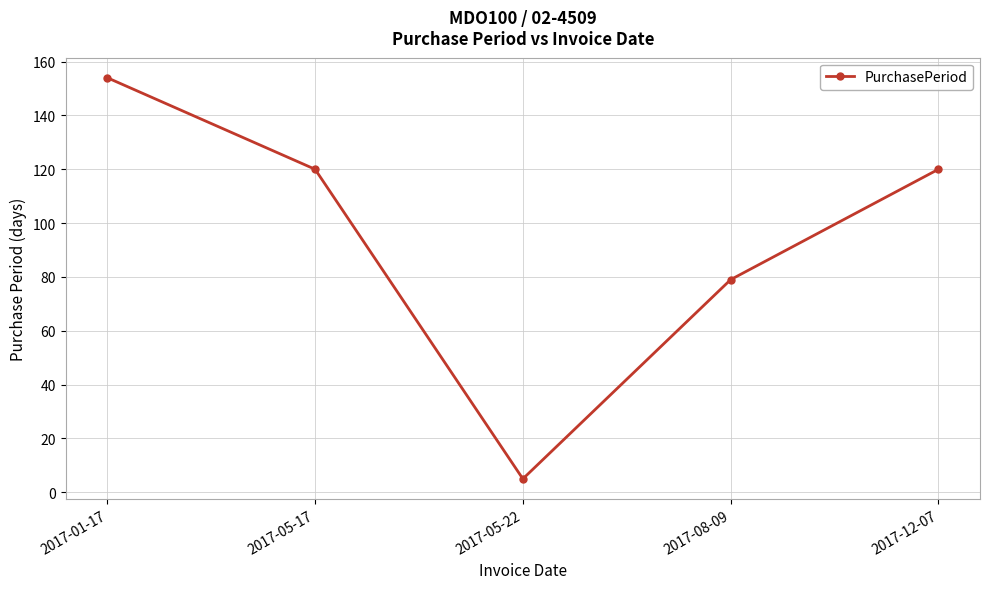

How many values are below 120?

2